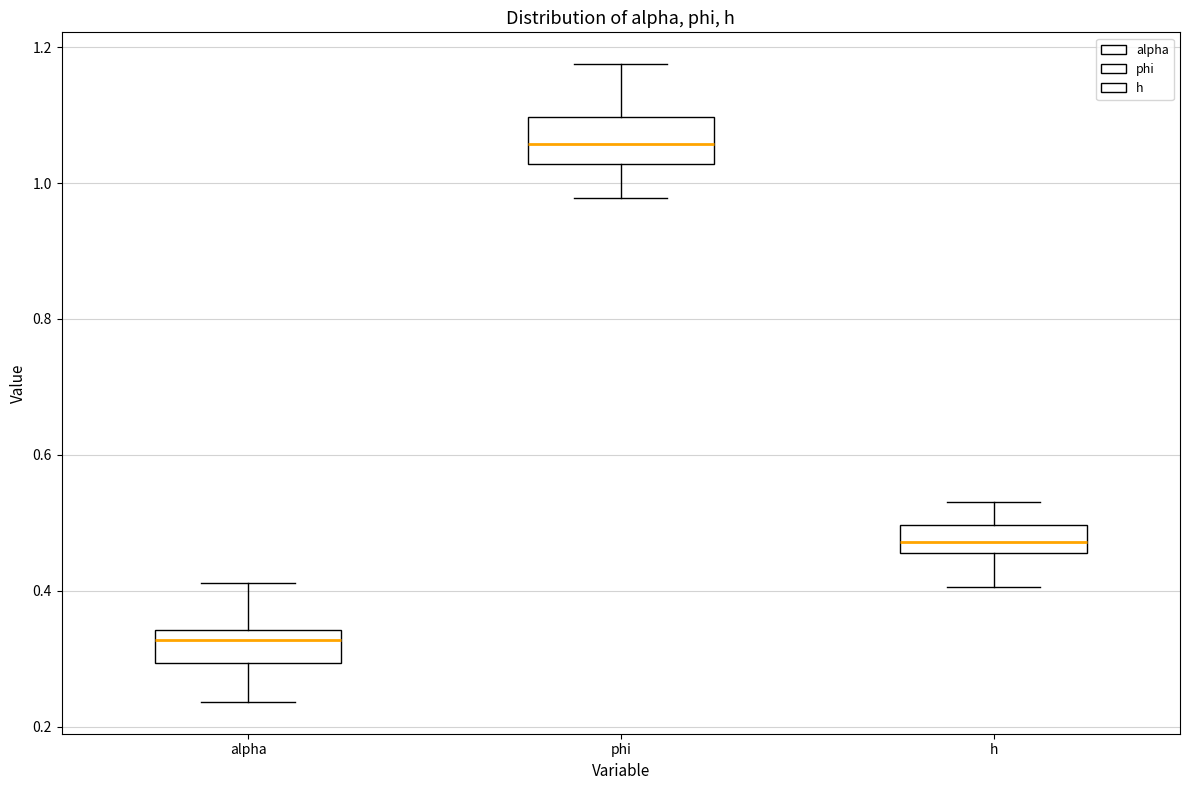

Where is the lower edge of the box for h on the y-axis? The values are not printed on the chart, so give them approximately, as read against the axis.

0.46